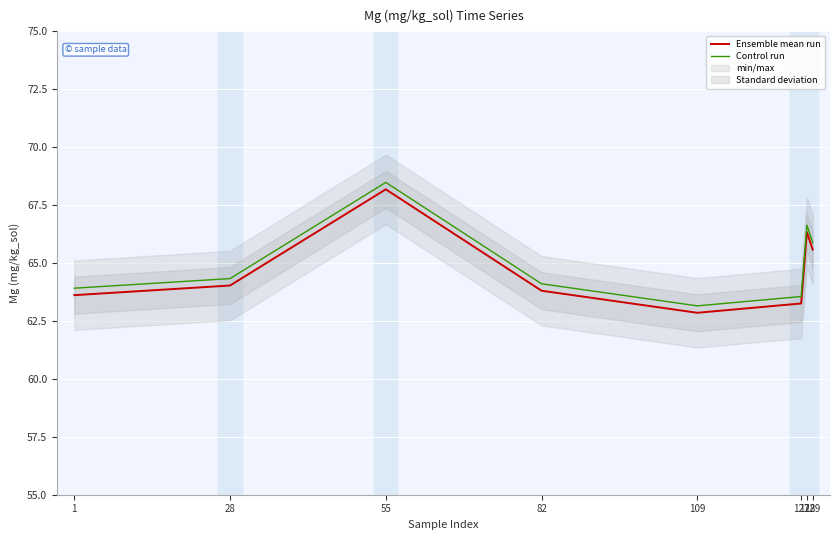

What is the total value across all series at 1?

127.5